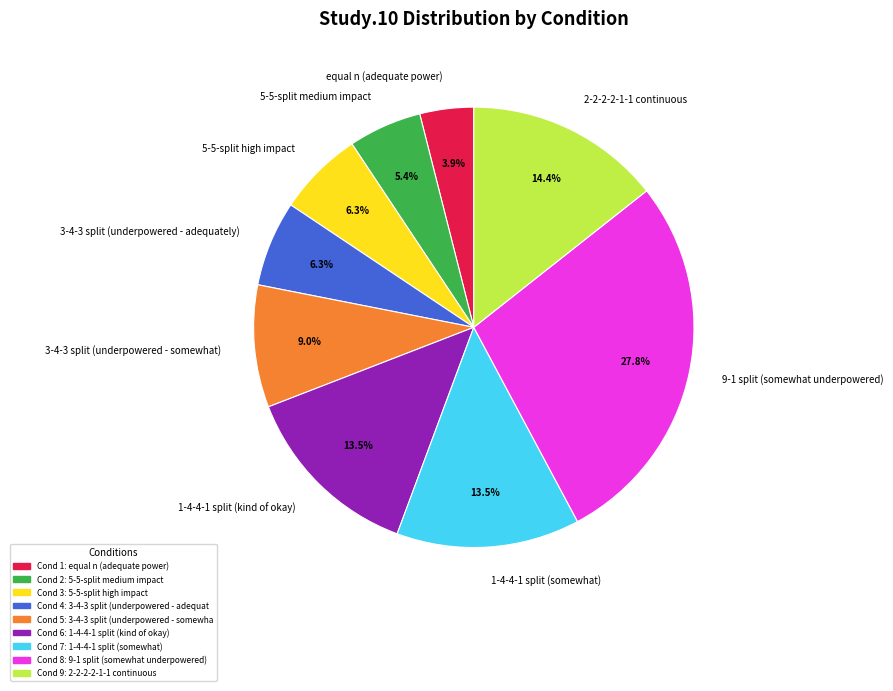

Which has a higher value, 9-1 split (somewhat underpowered) or equal n (adequate power)?

9-1 split (somewhat underpowered)